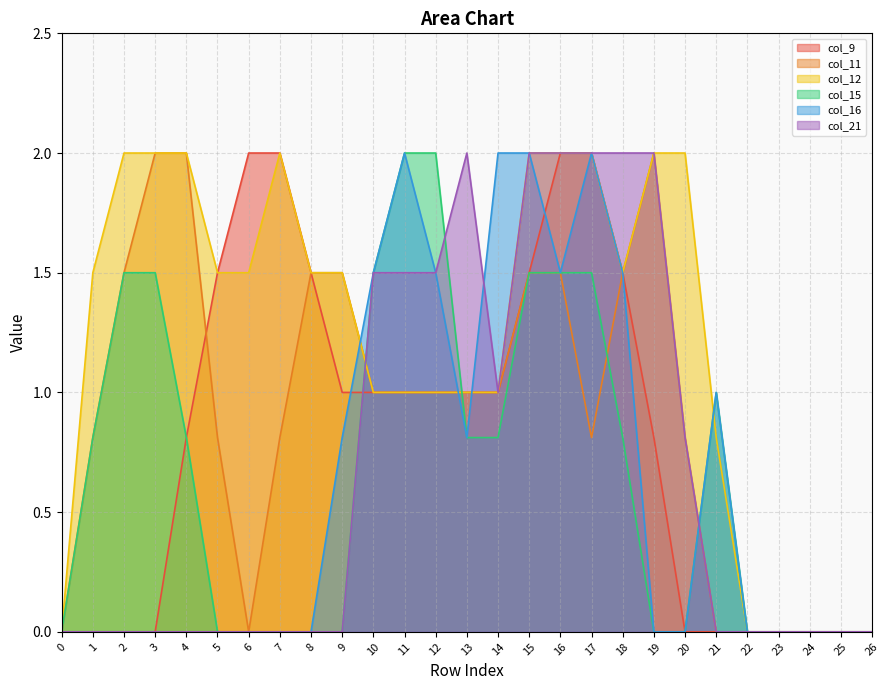

What is the sum of the col_15 values at 21 and 14?

1.8